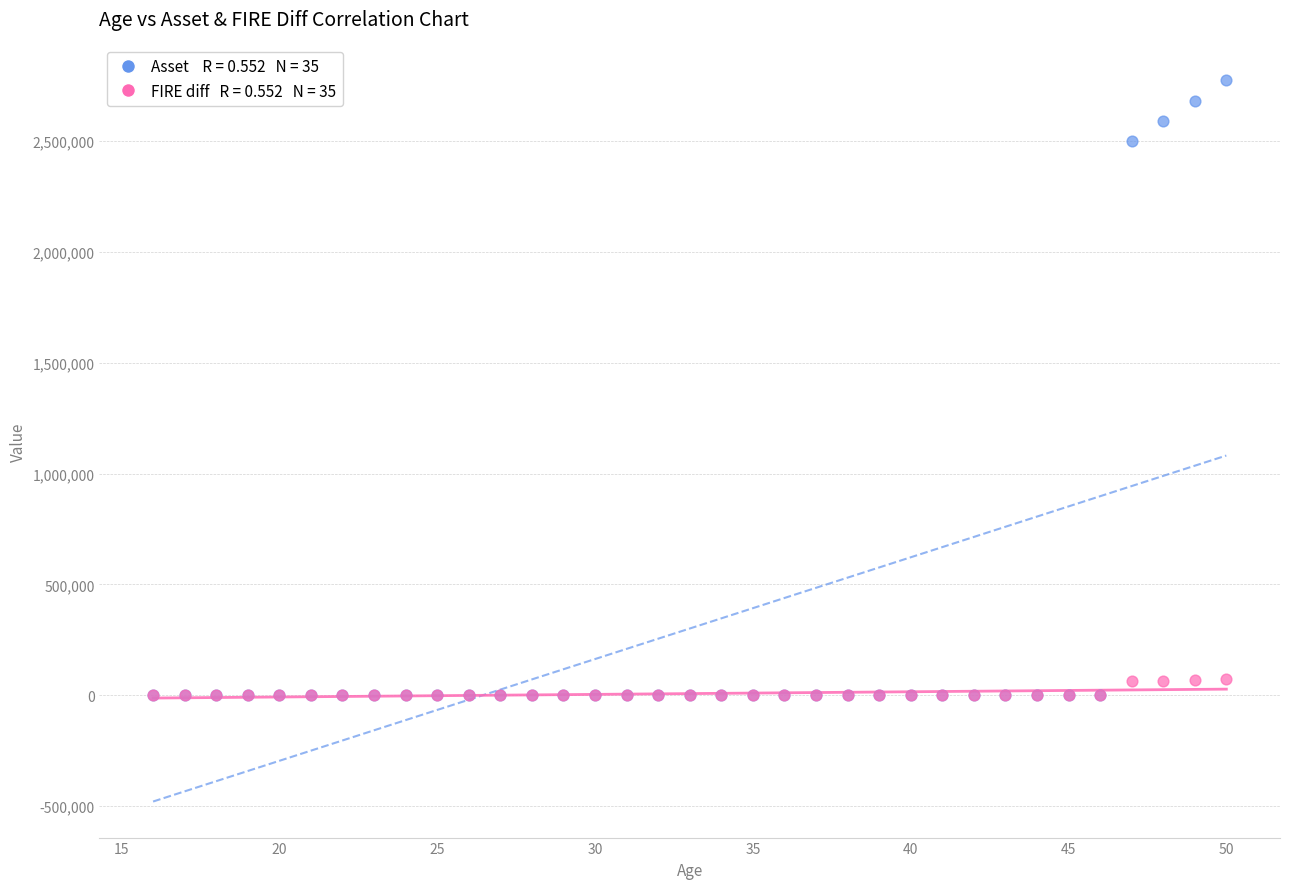

Across all series, what Y value is closest to 1385897?

2500000.0